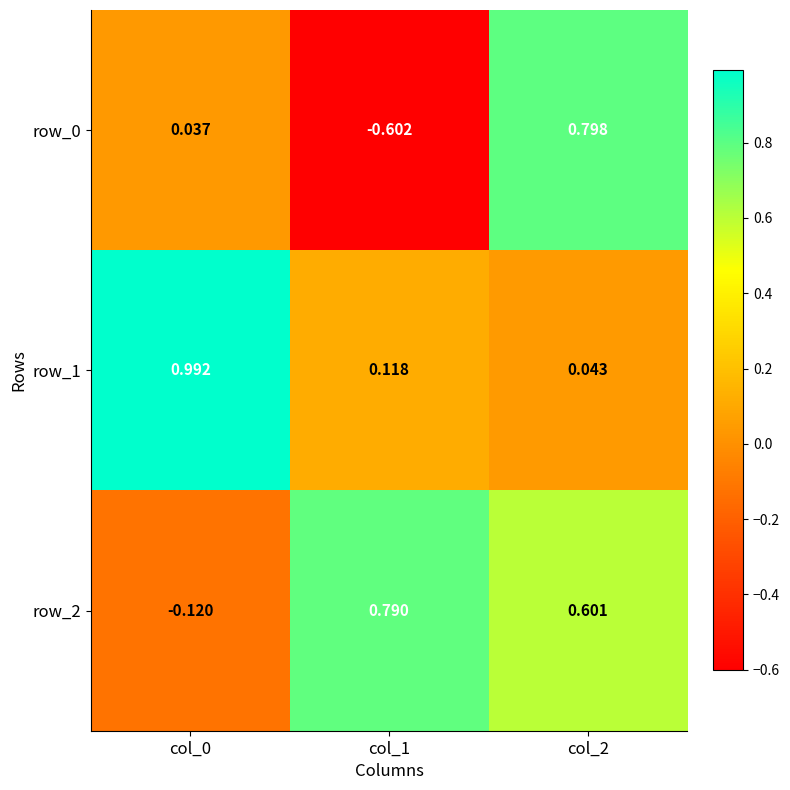

Is the value of row_0 at col_2 greater than the value of row_1 at col_2?

Yes